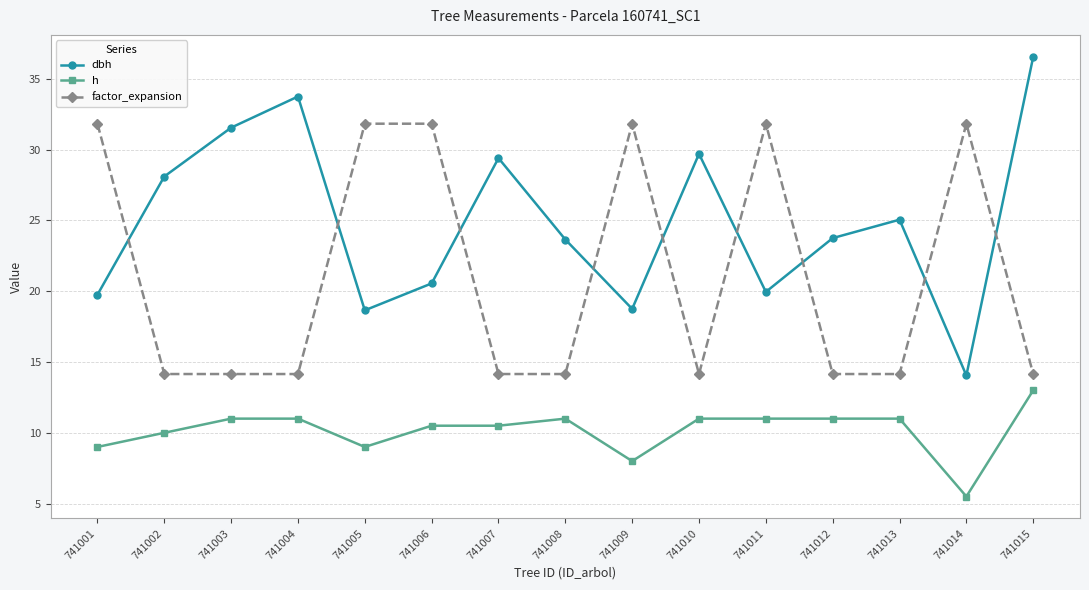

How many lines are shown in the chart?

3